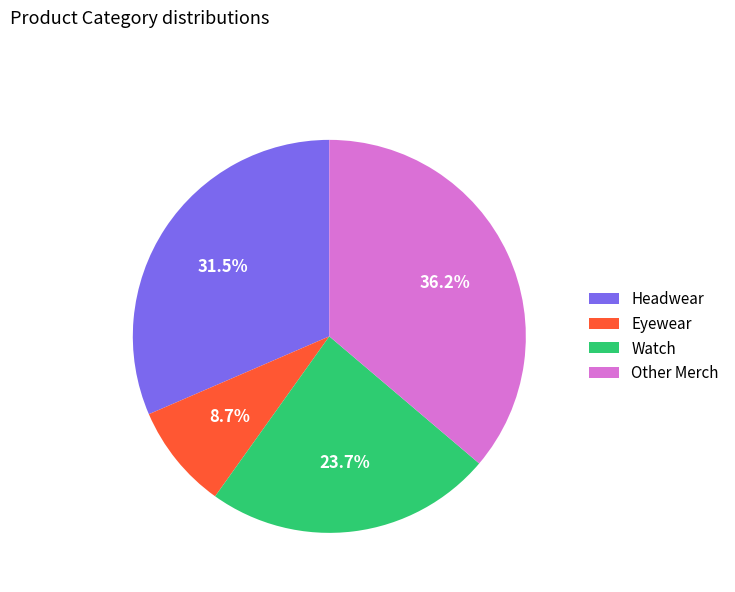

What percentage is the Other Merch slice, to the nearest percent?

36%